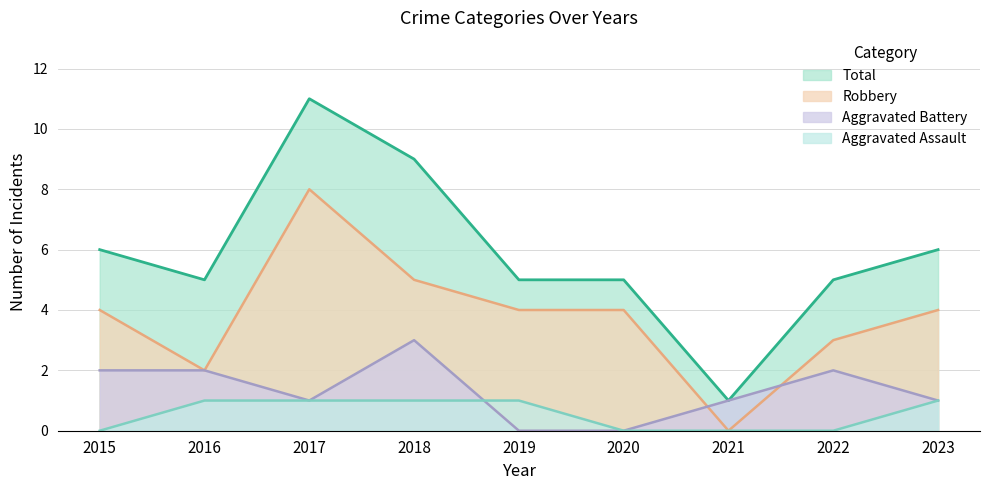

True or false: Robbery and Total intersect in this chart.

False